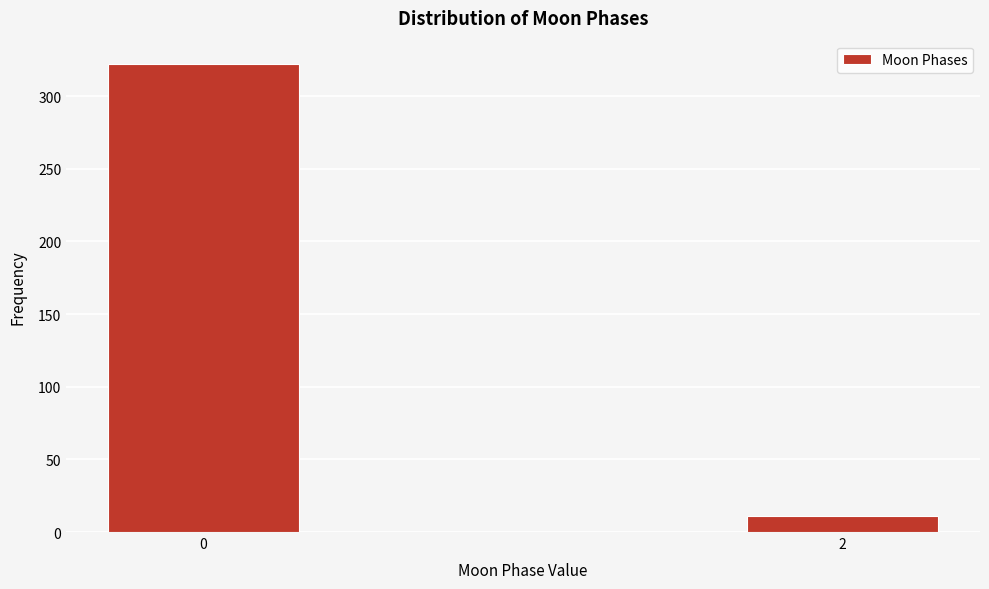

Reading right to left, list all the values displayed in this chart.

11	322